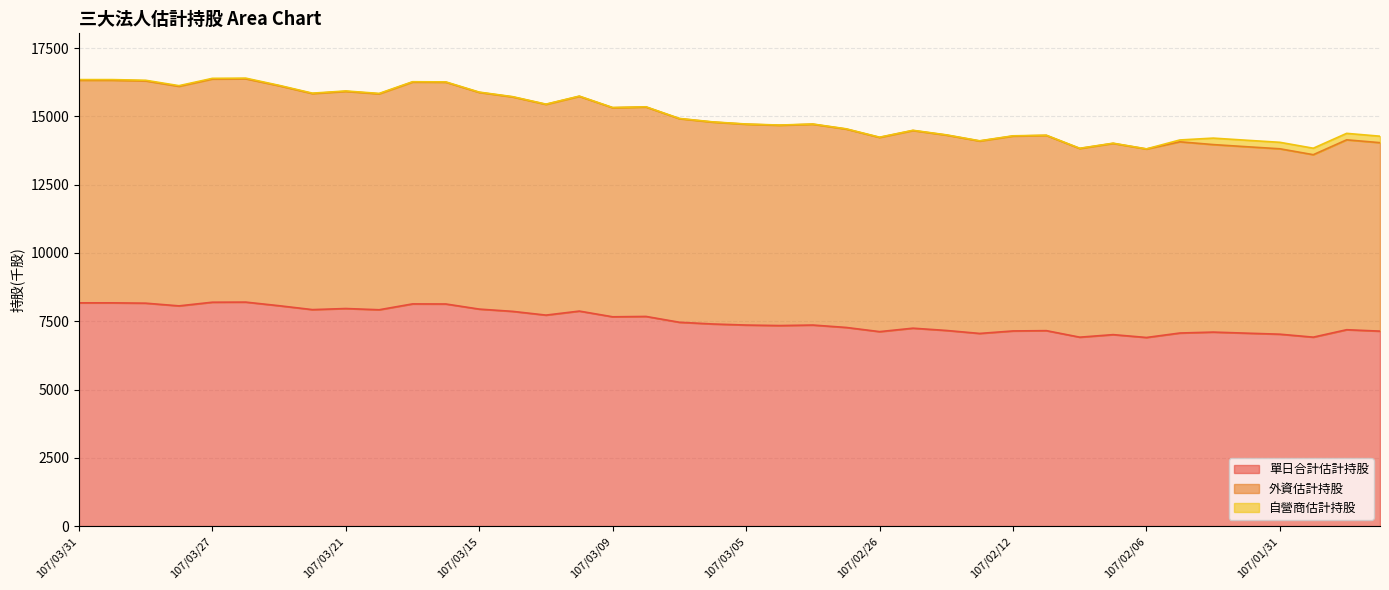

Where is 外資估計持股 nearest to the value 14987?

107/03/07